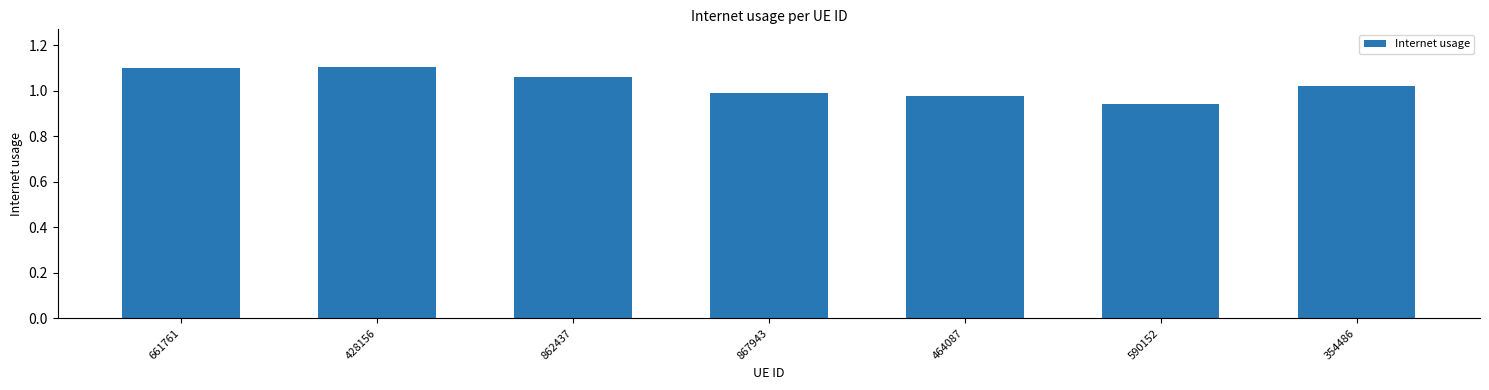

Which has a higher value, 428156 or 867943?

428156